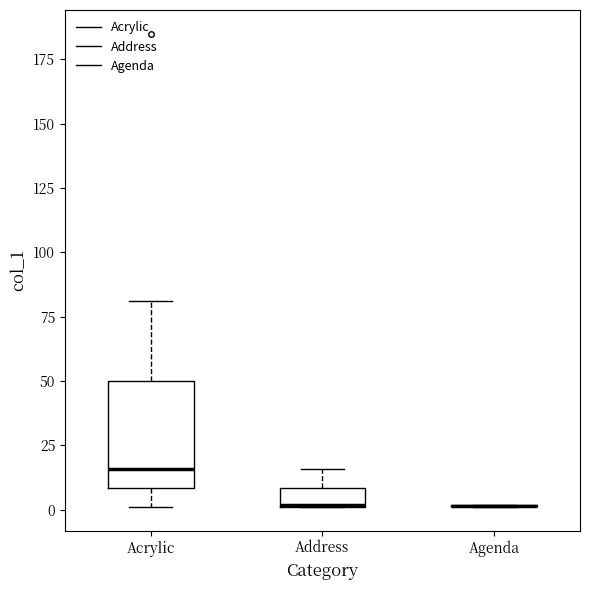

Which box is the tallest, from its lower edge to its upper edge?

Acrylic